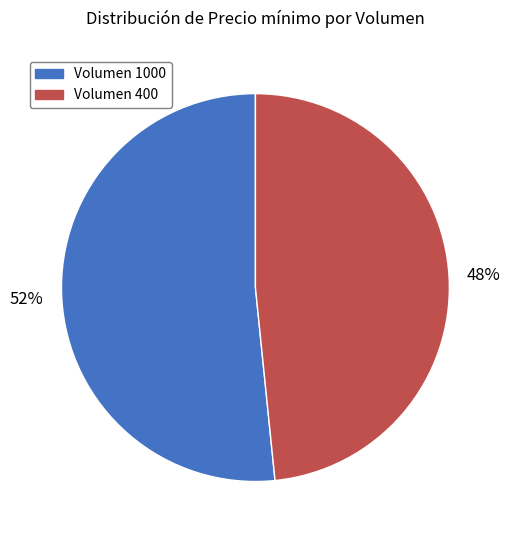

What percentage is the Volumen 400 slice, to the nearest percent?

48%